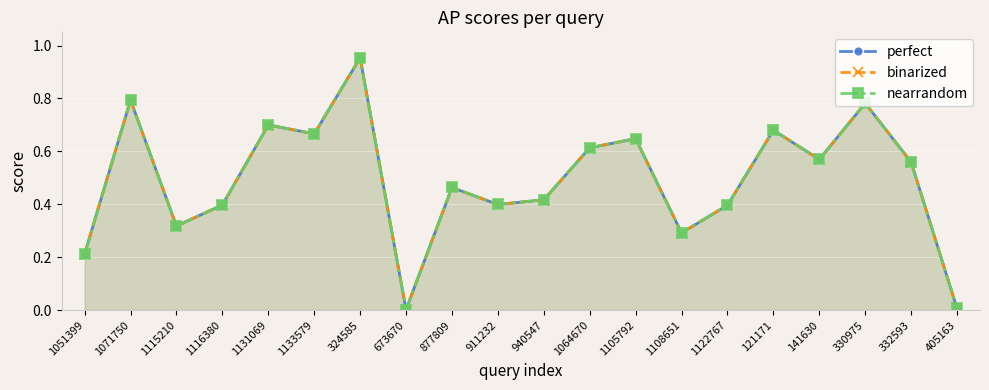

What is the label of the 5th point from the left?

1131069